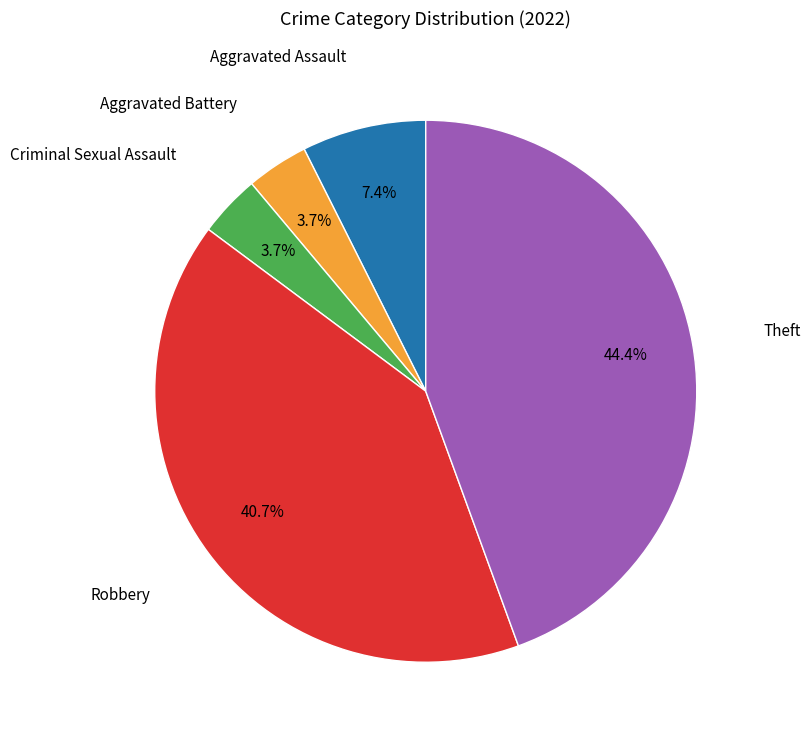

Is there a majority slice in this chart?

No